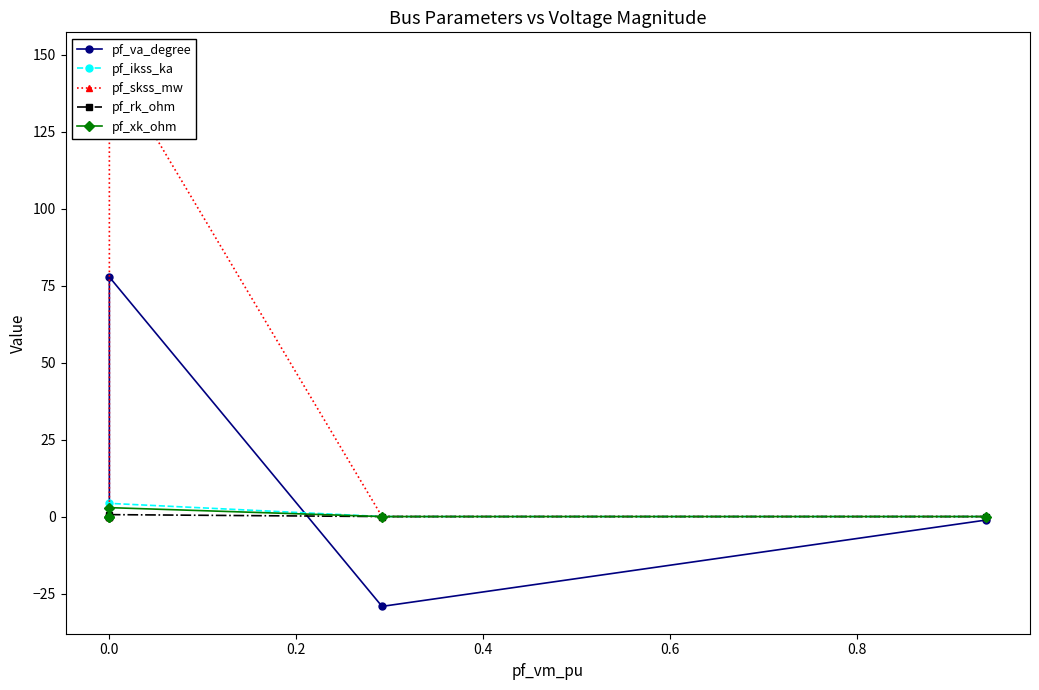

Which series has the widest spread of values?

pf_skss_mw